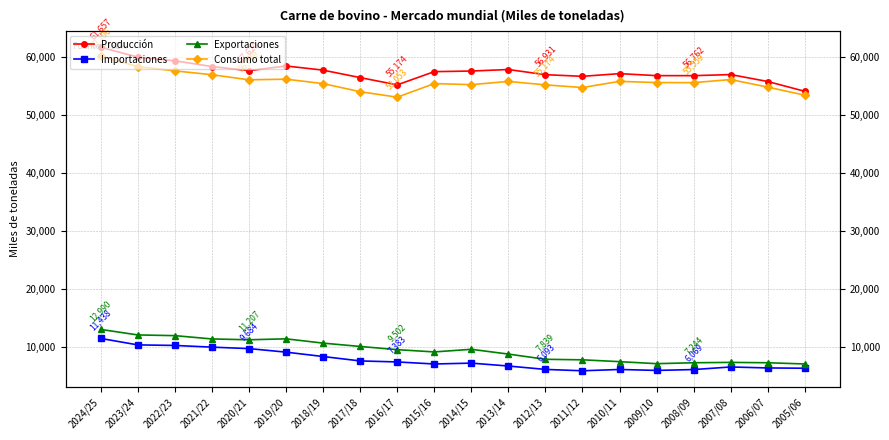

True or false: Importaciones and Consumo total intersect in this chart.

False